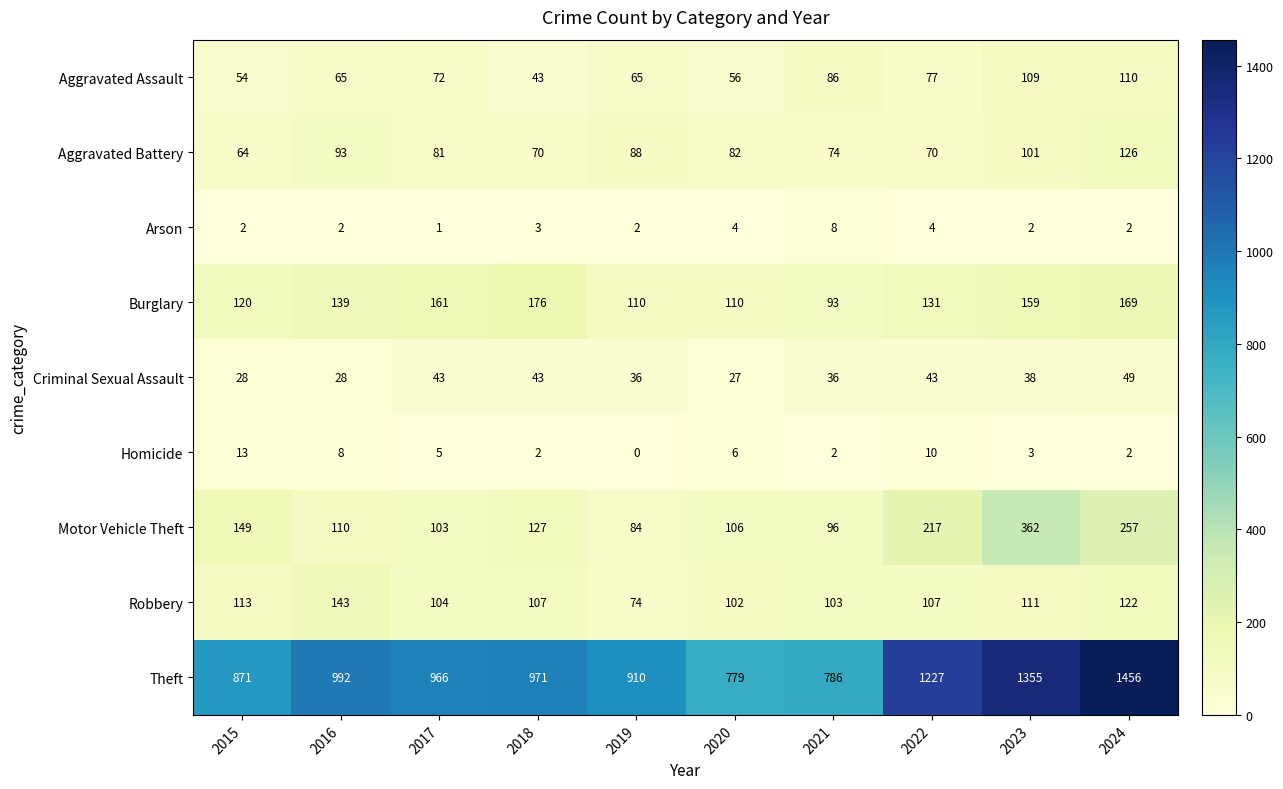

How many distinct data groups are displayed?

9